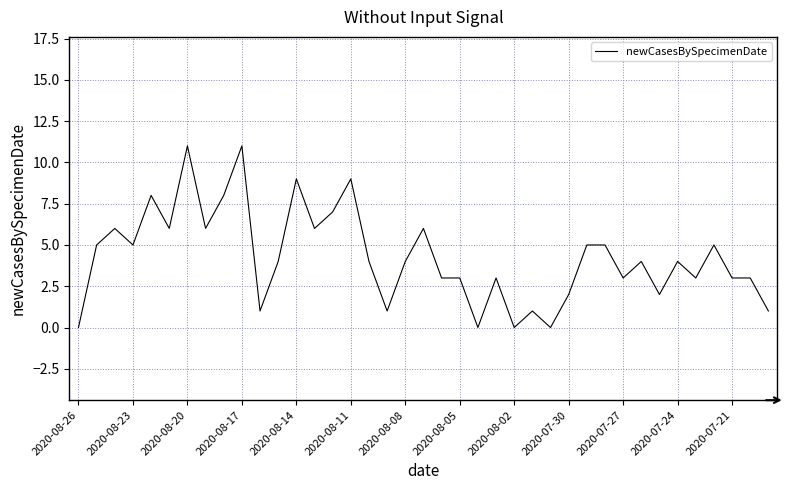

What is the greatest value displayed?

11